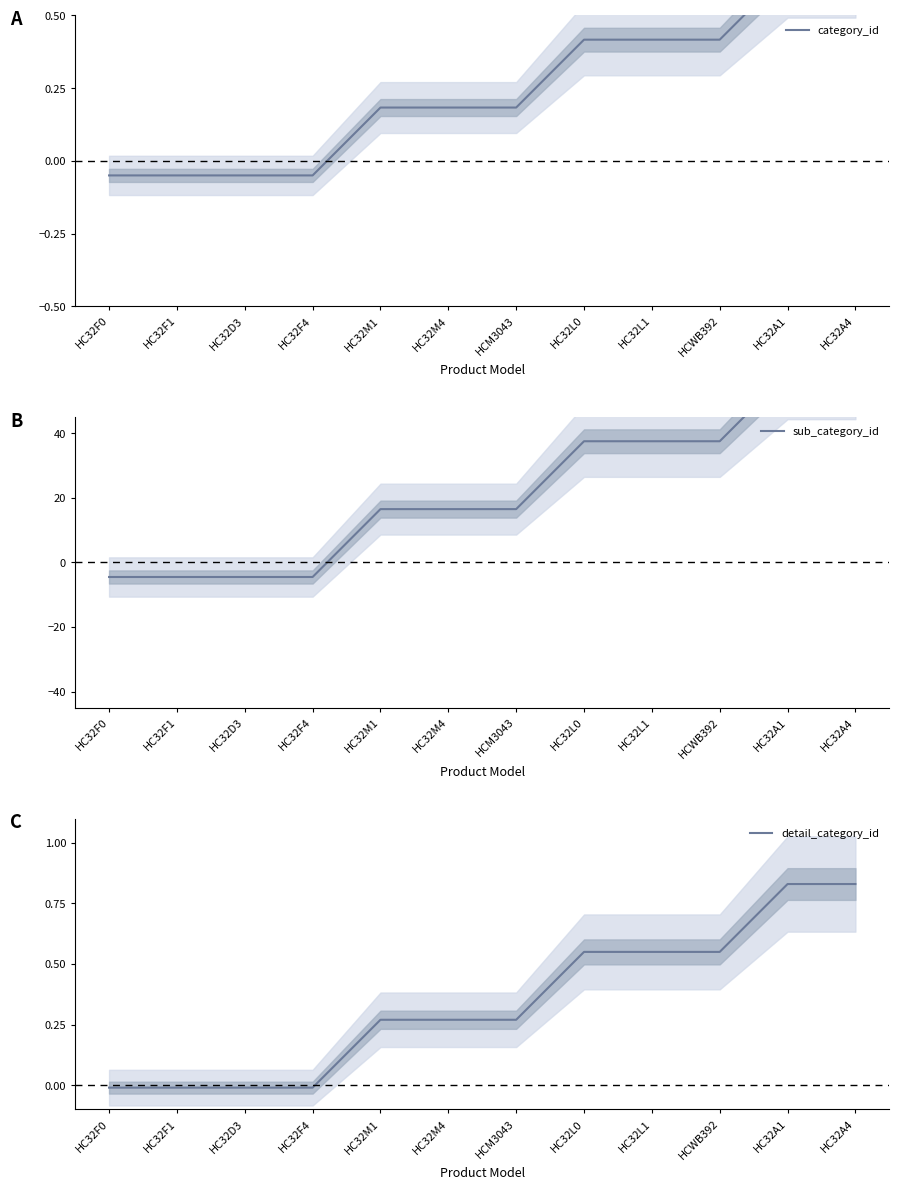

True or false: detail_category_id and category_id cross at least once.

False